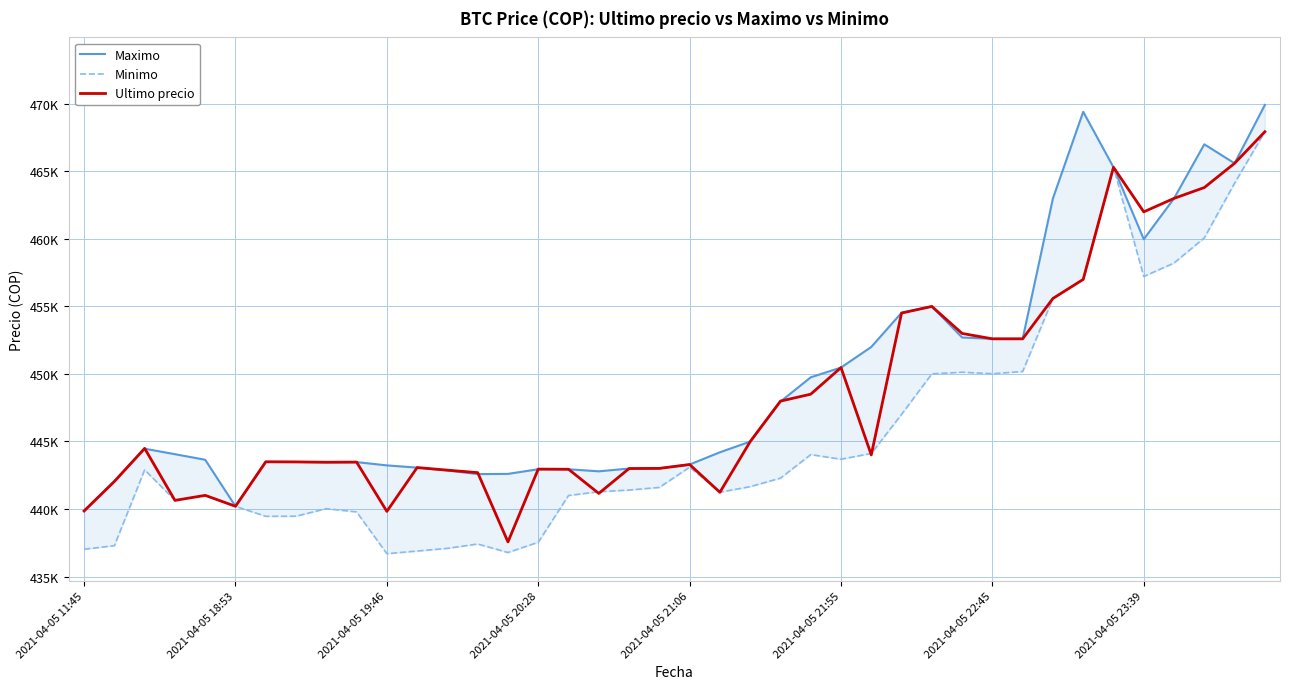

What position from the right is 39?

1